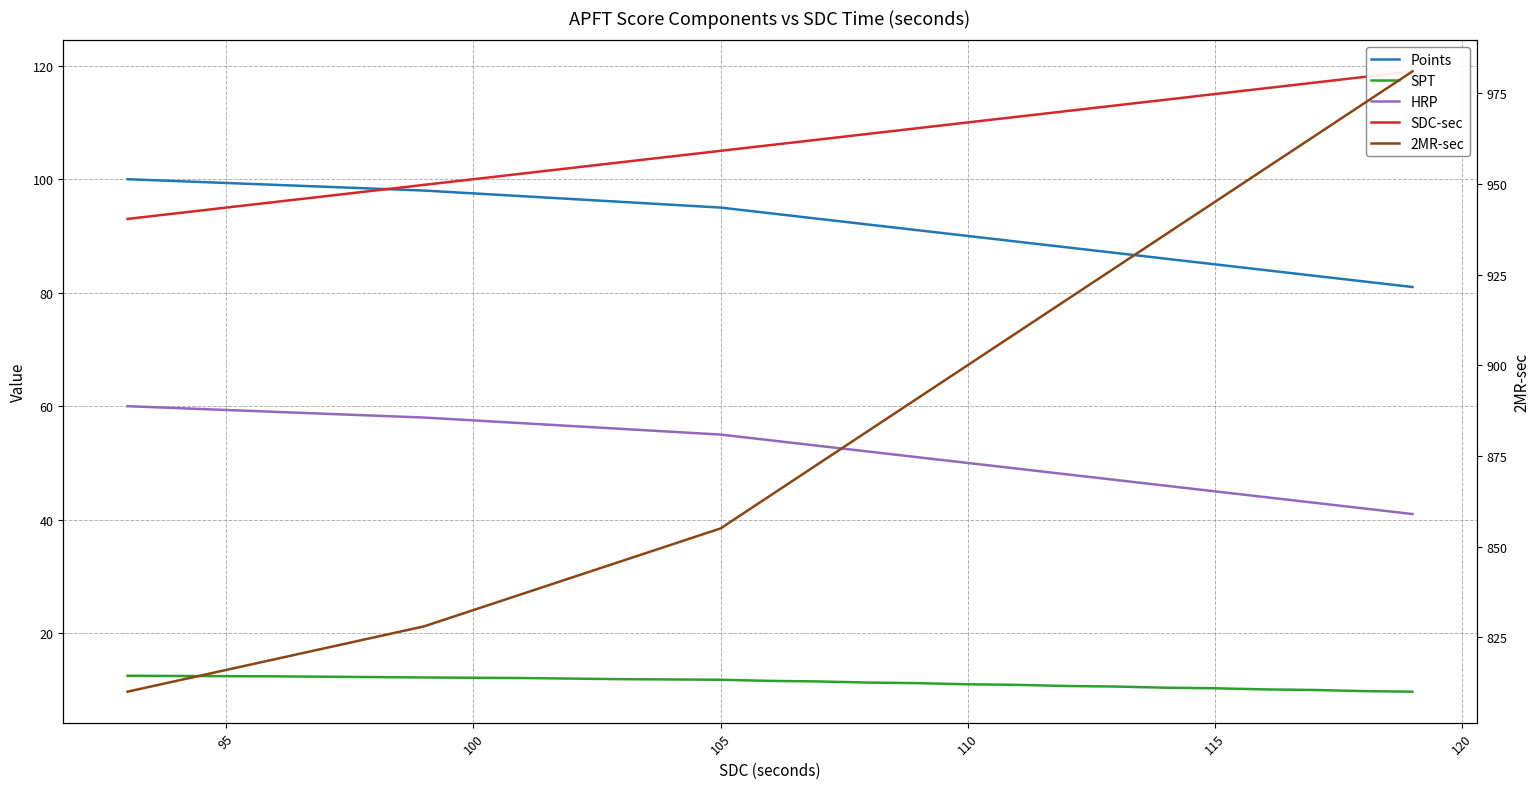

The 2MR-sec series shows 300.2 at 105. True or false?

False